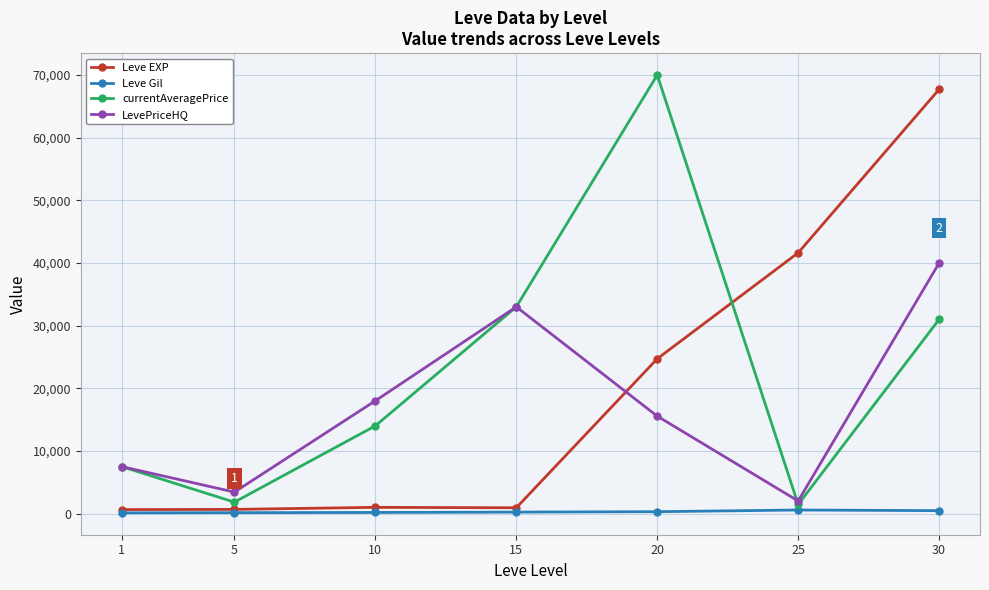

At which category is the sum across all series the highest?

30